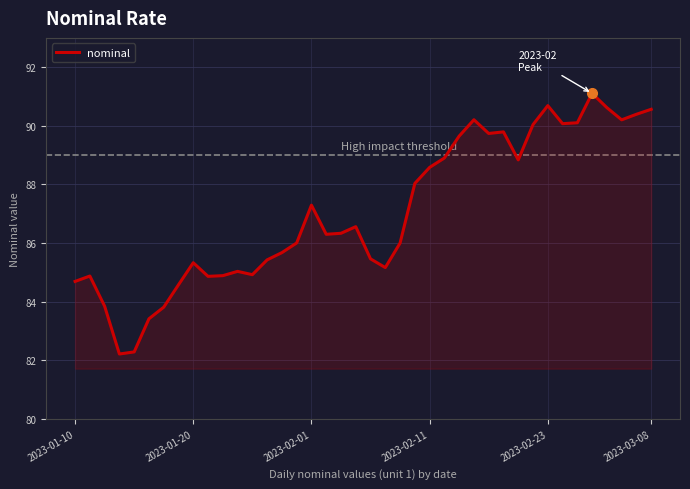

What is the difference between the maximum and minimum values?

8.9